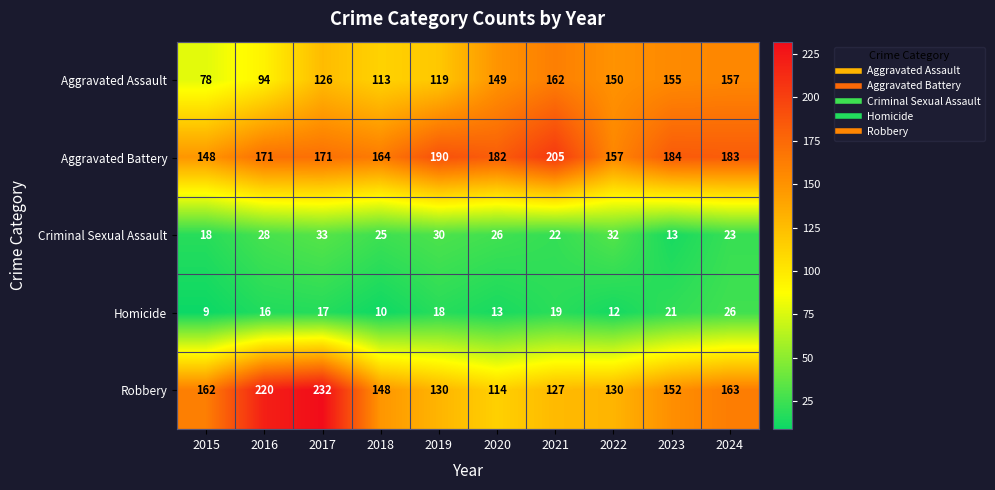

What is the total value across all series at 2015?

415